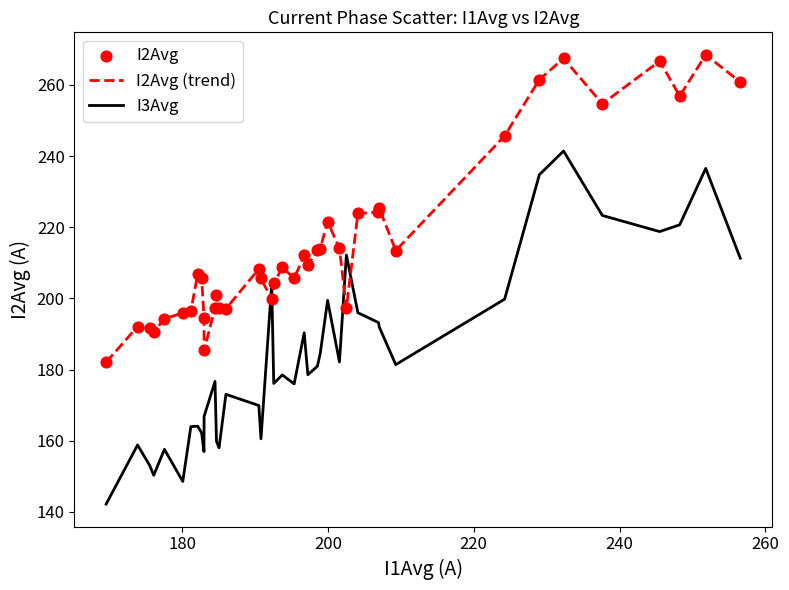

Which series has the largest range (max minus min)?

I3Avg